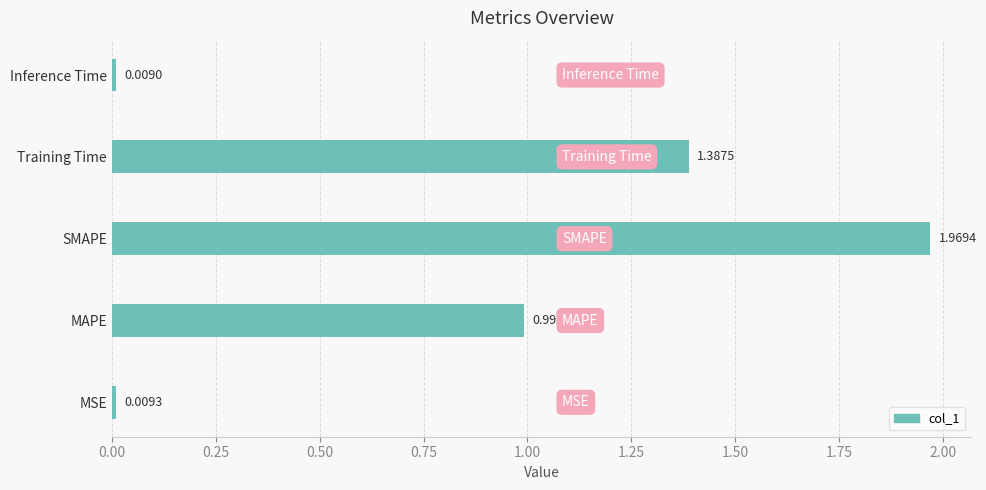

What is the average value?

0.9